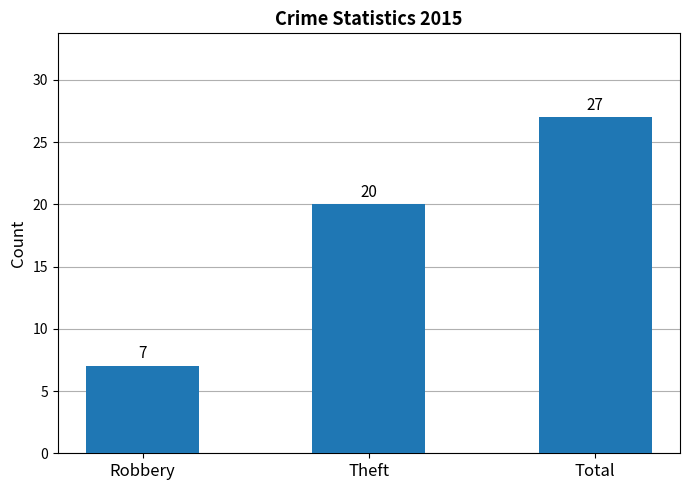

Is it true that the value at Theft is 20?

True